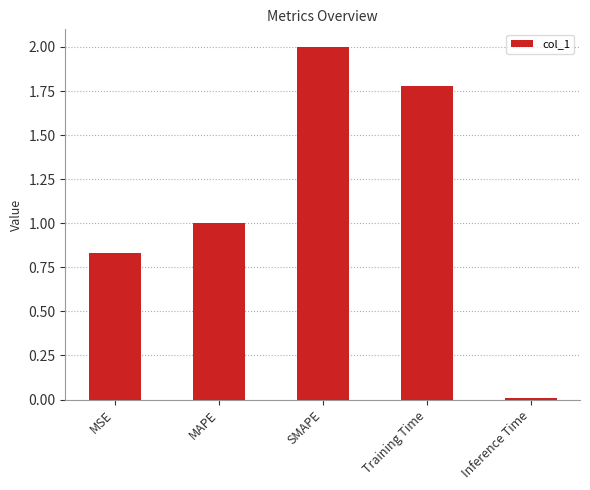

The value at Training Time is 2.7. True or false?

False